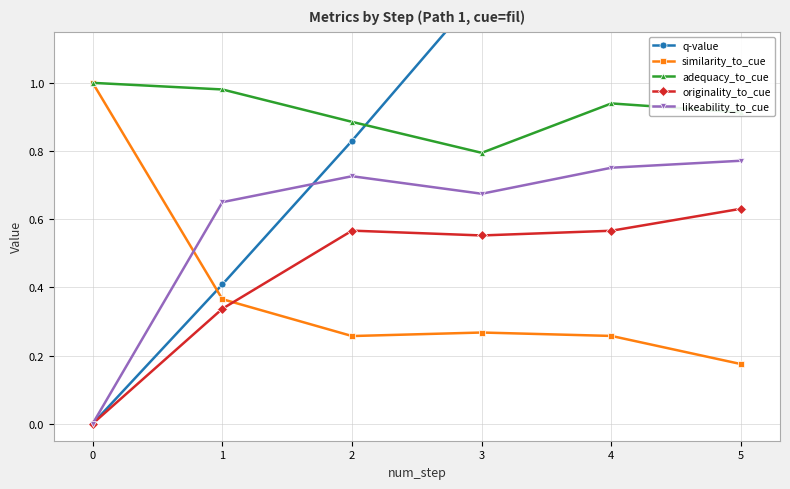

Reading left to right, list all the values displayed in this chart.

q-value: 0=0.0	1=0.4	2=0.8	3=1.3	4=1.7	5=2.2
similarity_to_cue: 0=1.0	1=0.4	2=0.3	3=0.3	4=0.3	5=0.2
adequacy_to_cue: 0=1.0	1=1.0	2=0.9	3=0.8	4=0.9	5=0.9
originality_to_cue: 0=0.0	1=0.3	2=0.6	3=0.6	4=0.6	5=0.6
likeability_to_cue: 0=0.0	1=0.6	2=0.7	3=0.7	4=0.8	5=0.8